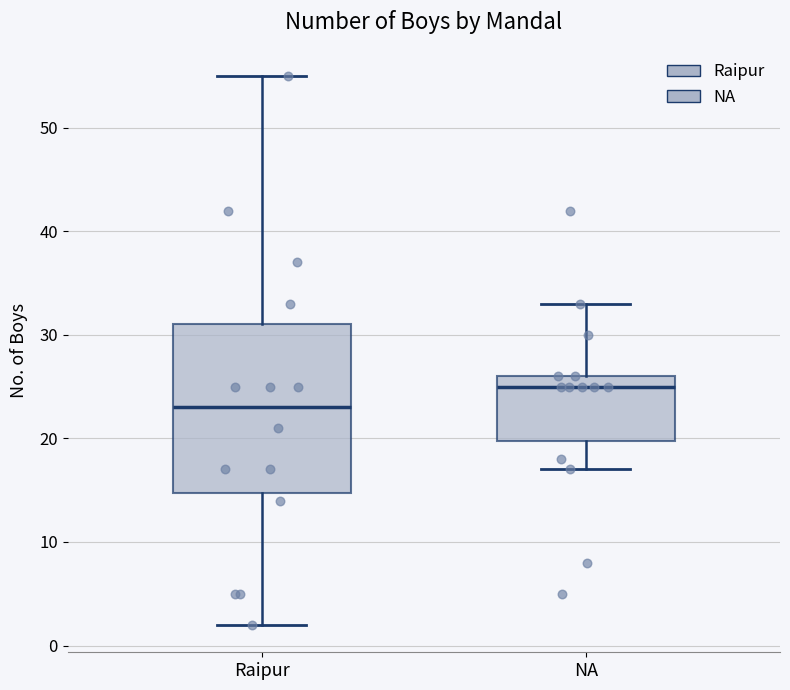

Comparing the boxes themselves (not the whiskers), which one is the tallest?

Raipur